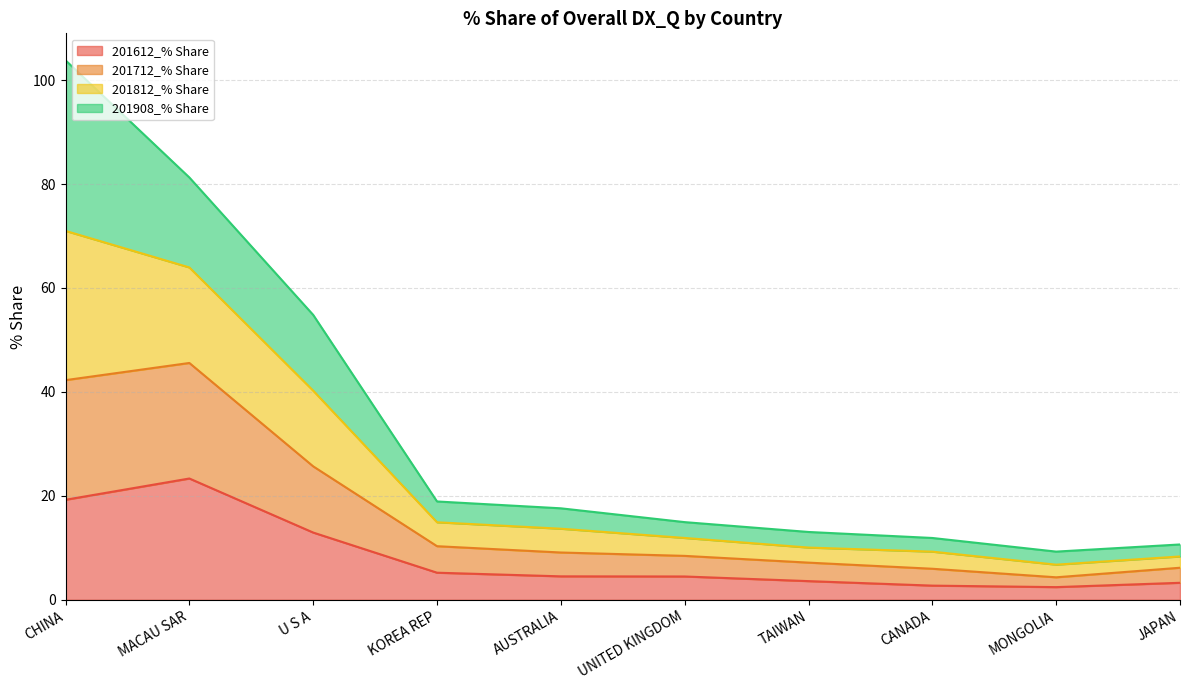

What are all the series names shown in the legend?

201612_% Share, 201712_% Share, 201812_% Share, 201908_% Share